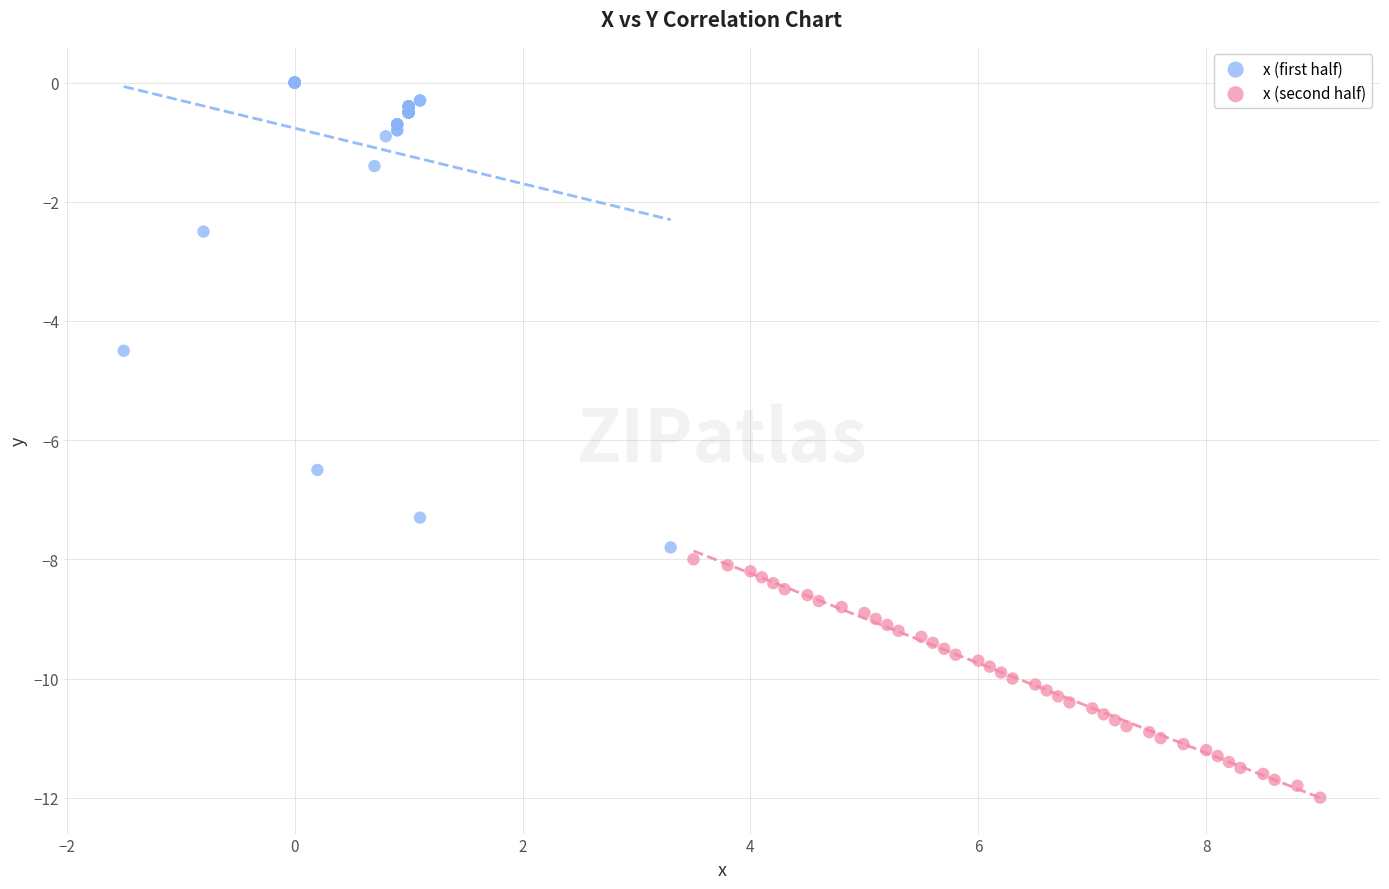

What are all the series names shown in the legend?

x (first half), x (second half)